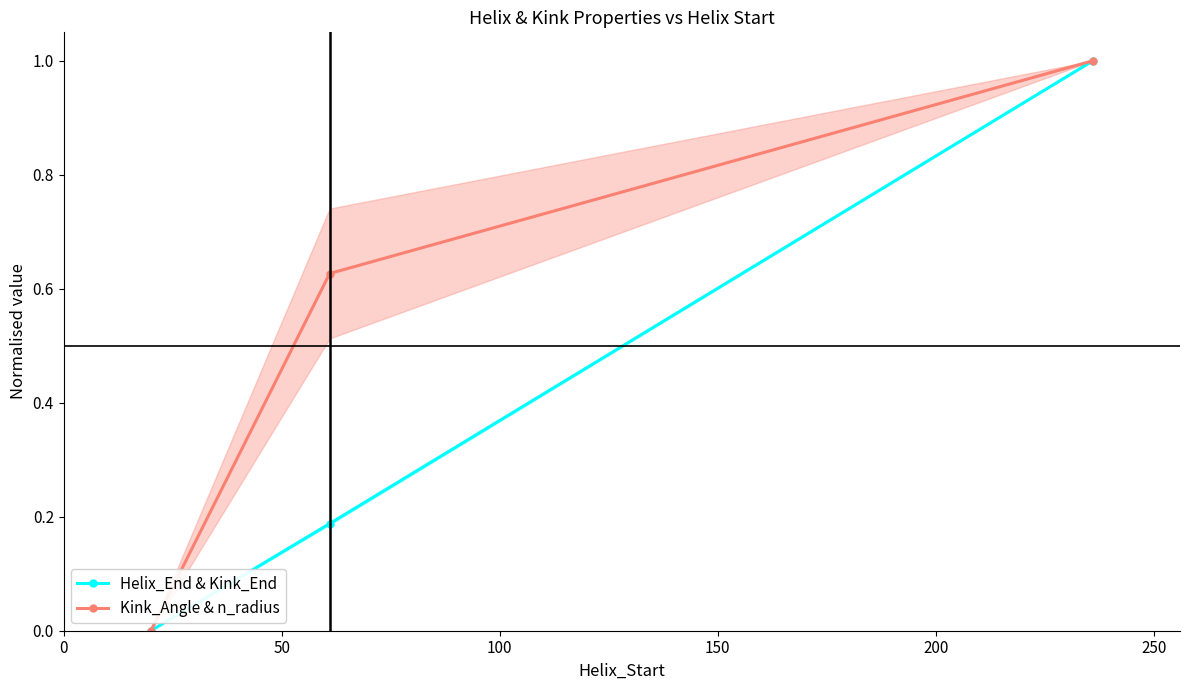

How many values in the Helix_End & Kink_End series exceed 0?

2